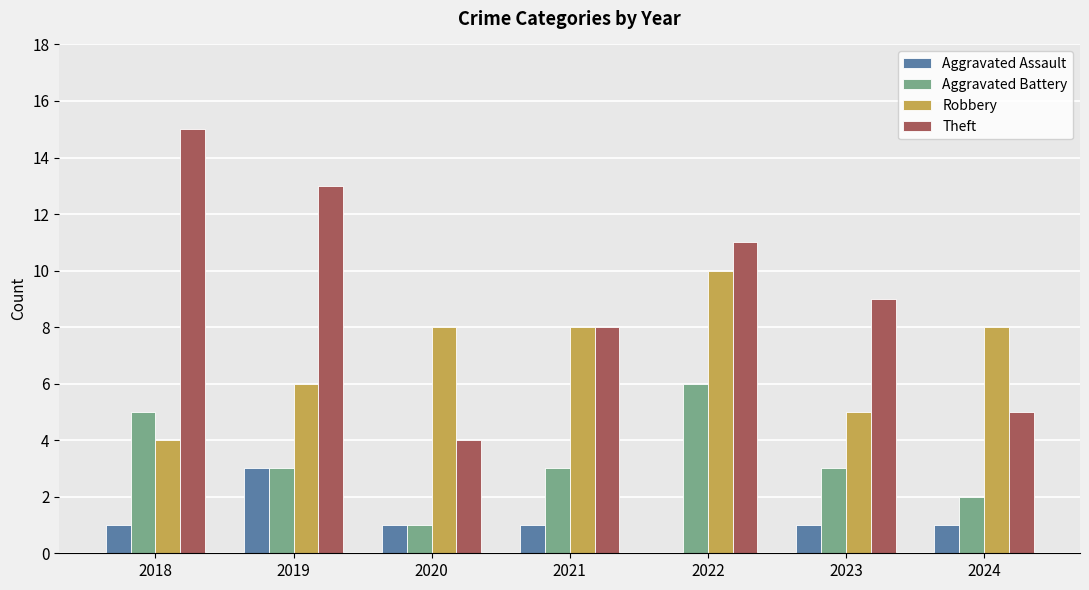

At which label does Aggravated Assault reach its peak?

2019